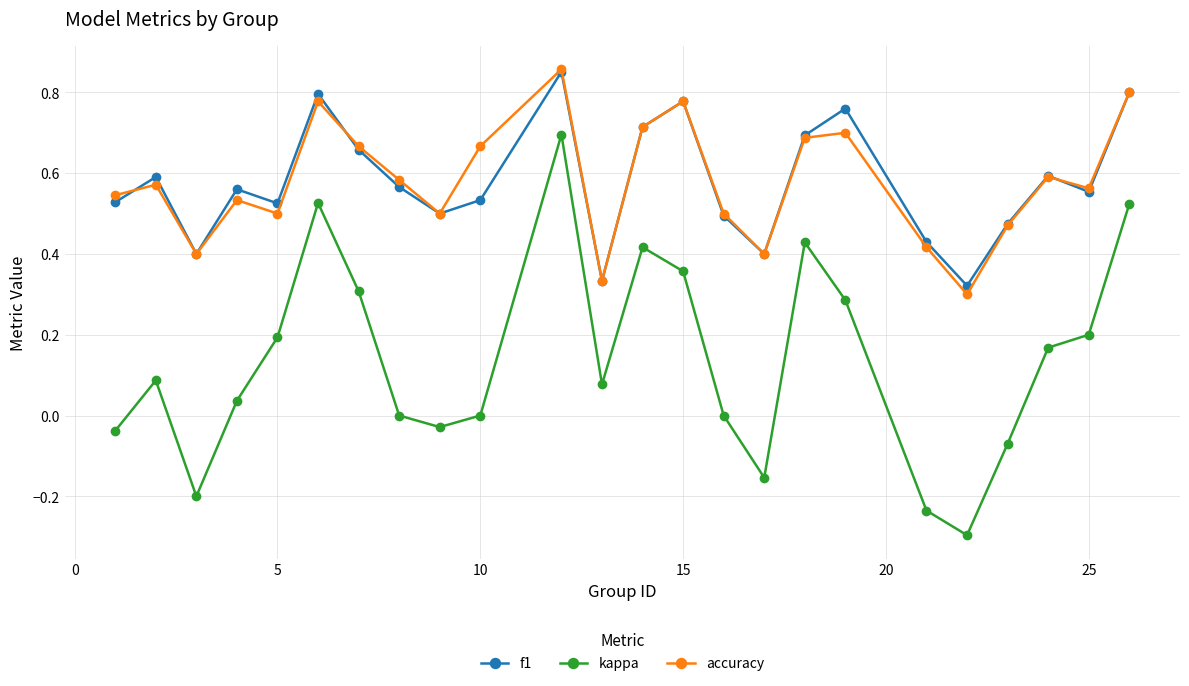

What is the minimum value for kappa?

-0.3